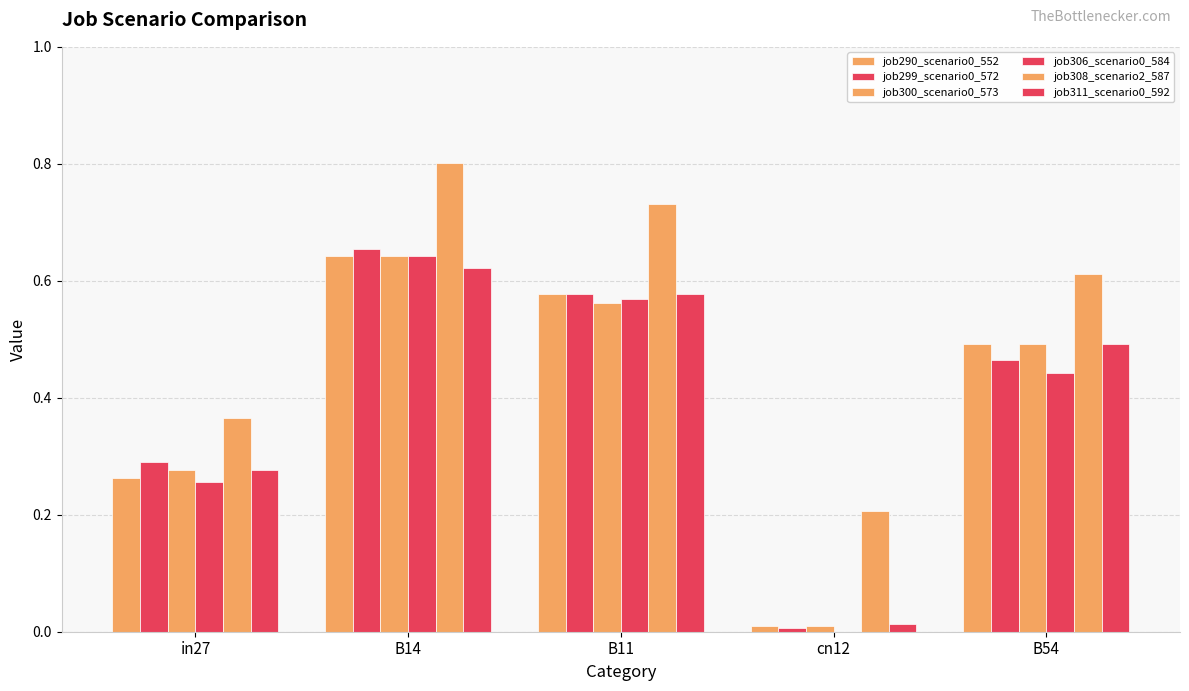

How many distinct data groups are displayed?

6